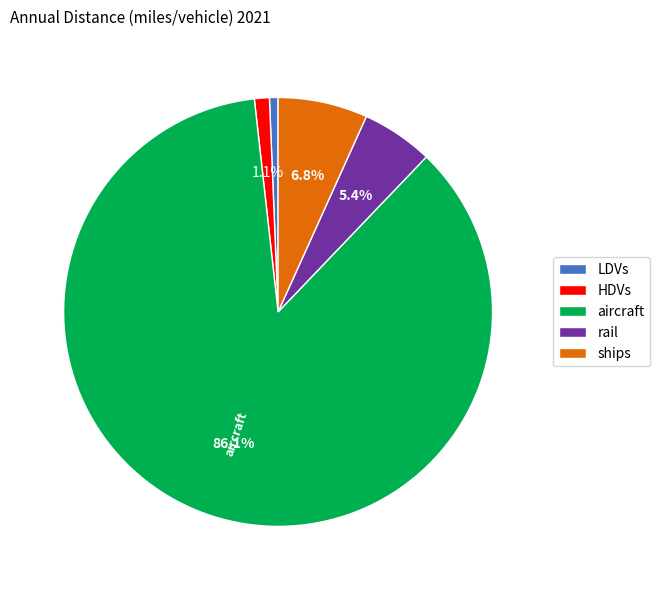

To the nearest percent, what is the difference between the aircraft and ships slice percentages?

79%